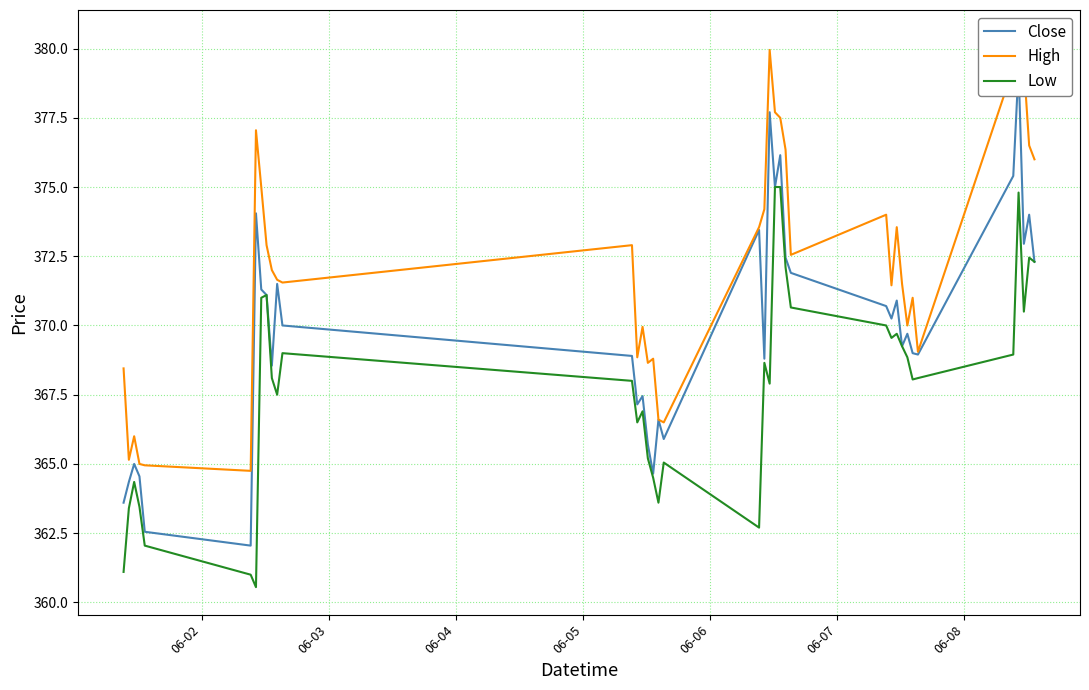

What are all the series names shown in the legend?

Close, High, Low